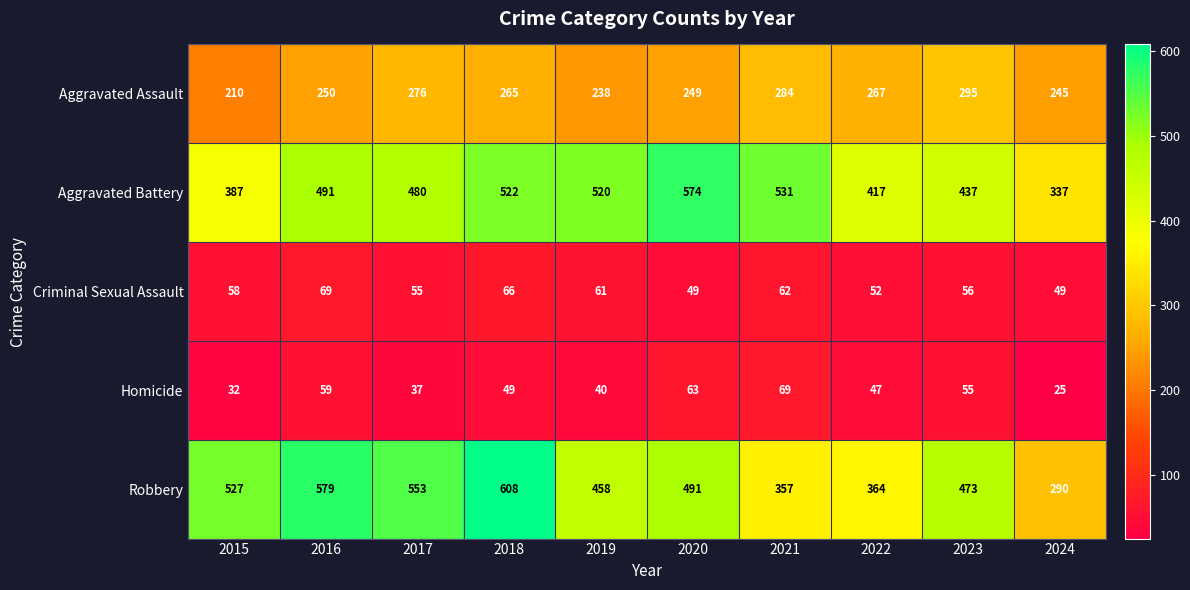

What is the average value of the Homicide series?

48